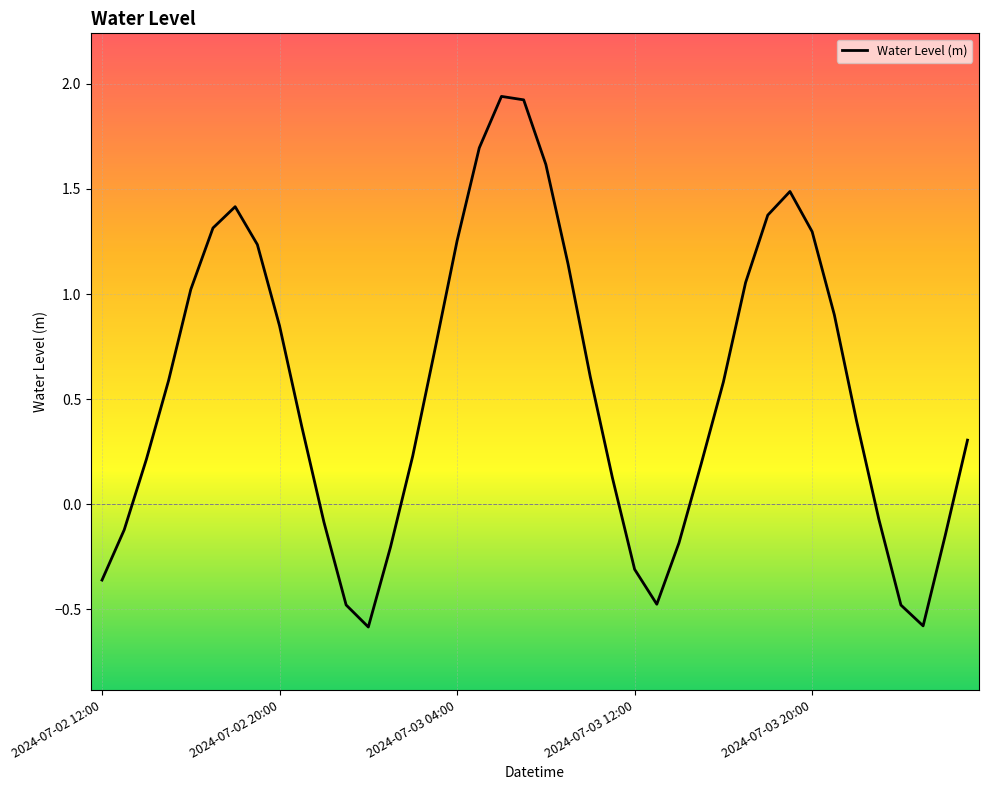

How many negative values are there?

13